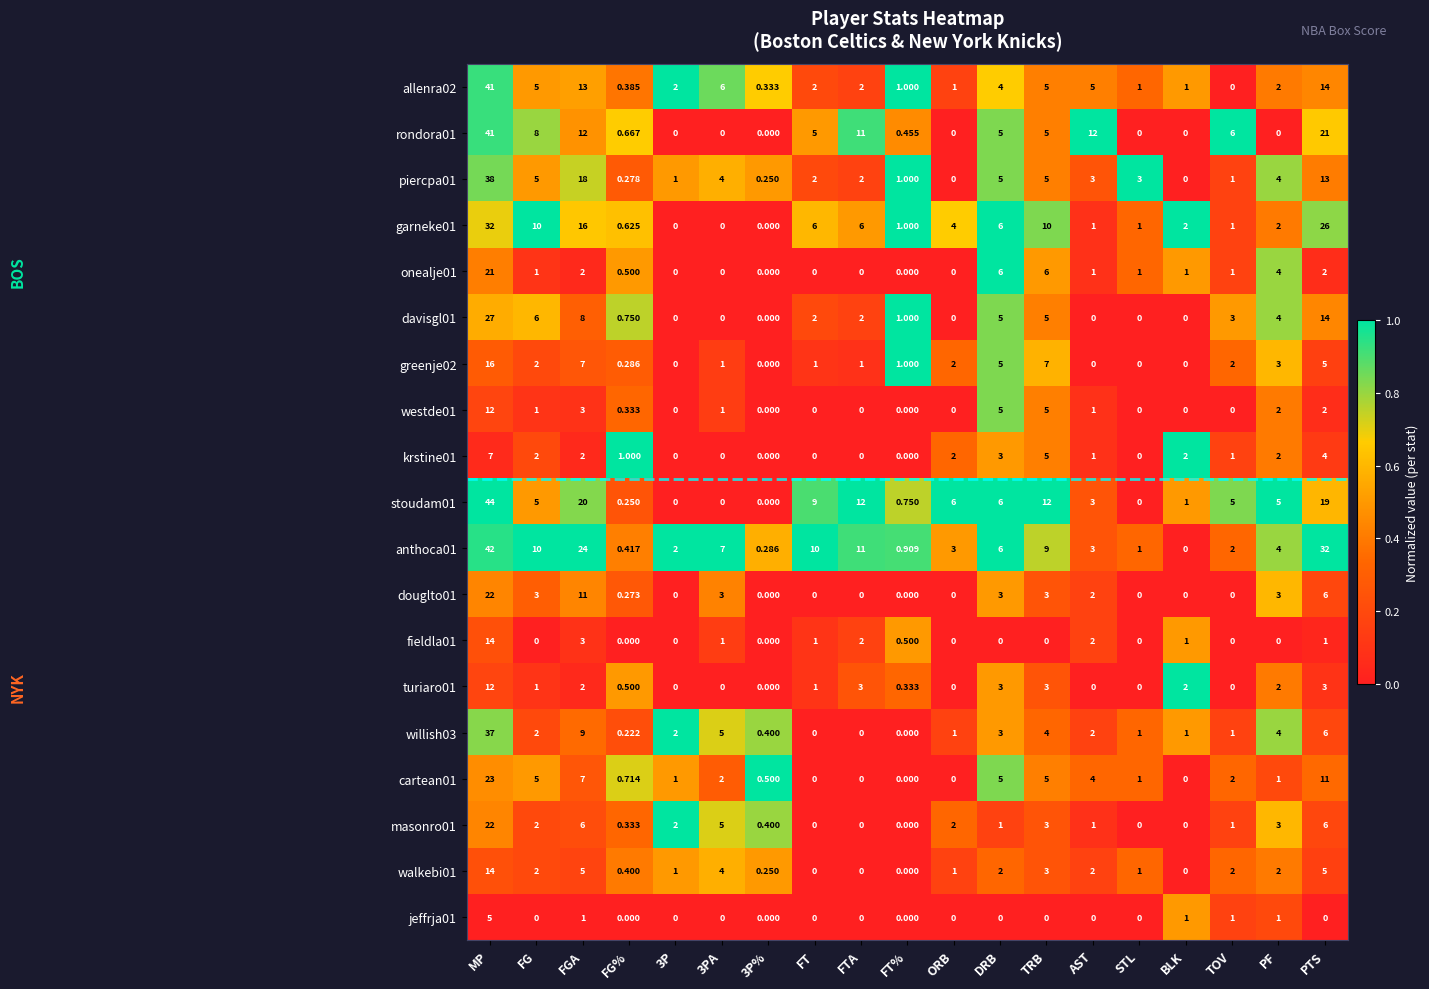

Is the value of krstine01 at ORB greater than the value of turiaro01 at TRB?

No